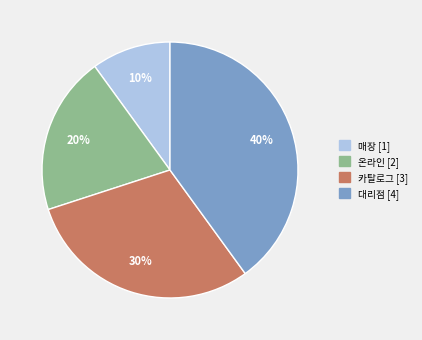

Approximately how many times larger is the value at 카탈로그 compared to 온라인?

1.5